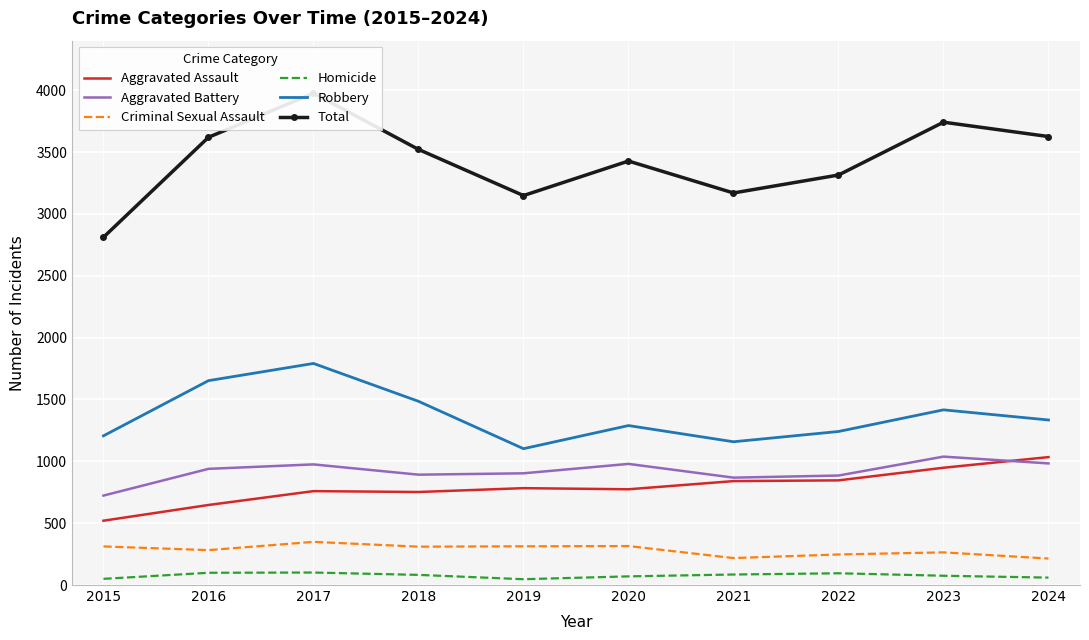

Read the Aggravated Assault value at 2019, to the nearest 10.

780